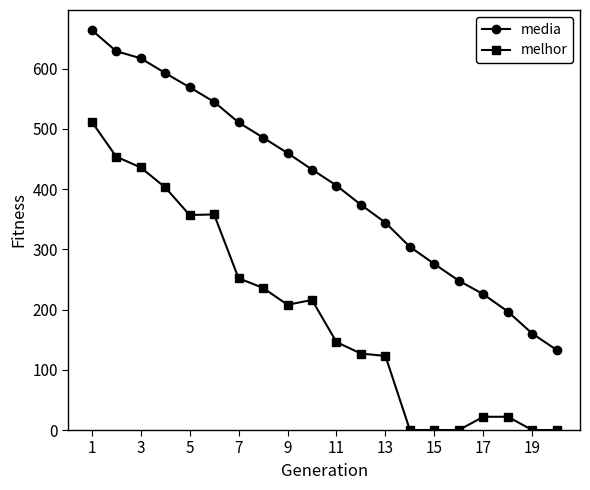

List the series in order of their peak value, highest first.

media, melhor